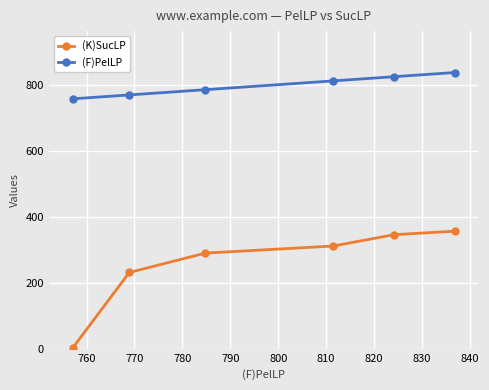

Which series has the widest spread of values?

(K)SucLP